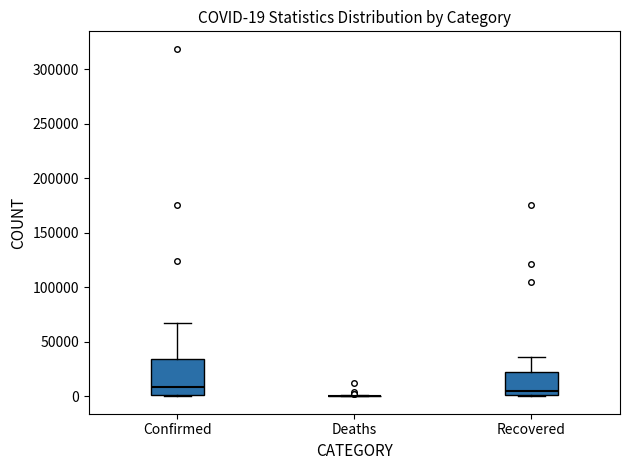

Comparing the boxes themselves (not the whiskers), which one is the tallest?

Confirmed